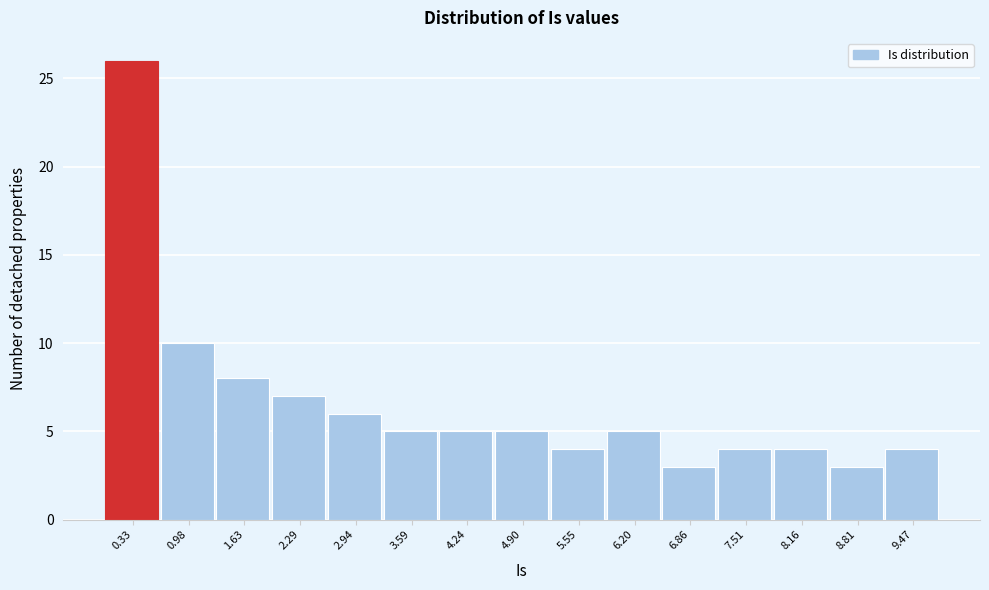

Reading left to right, list every bar in this chart as the range it spans on the x-axis followed by its height. Neither the bar edges nor the heights are printed on the chart, so give them approximately, as read against the axes.

0.0 to 0.7: 26
0.7 to 1.3: 10
1.3 to 2.0: 8
2.0 to 2.6: 7
2.6 to 3.3: 6
3.3 to 3.9: 5
3.9 to 4.6: 5
4.6 to 5.2: 5
5.2 to 5.9: 4
5.9 to 6.5: 5
6.5 to 7.2: 3
7.2 to 7.8: 4
7.8 to 8.5: 4
8.5 to 9.1: 3
9.1 to 9.8: 4